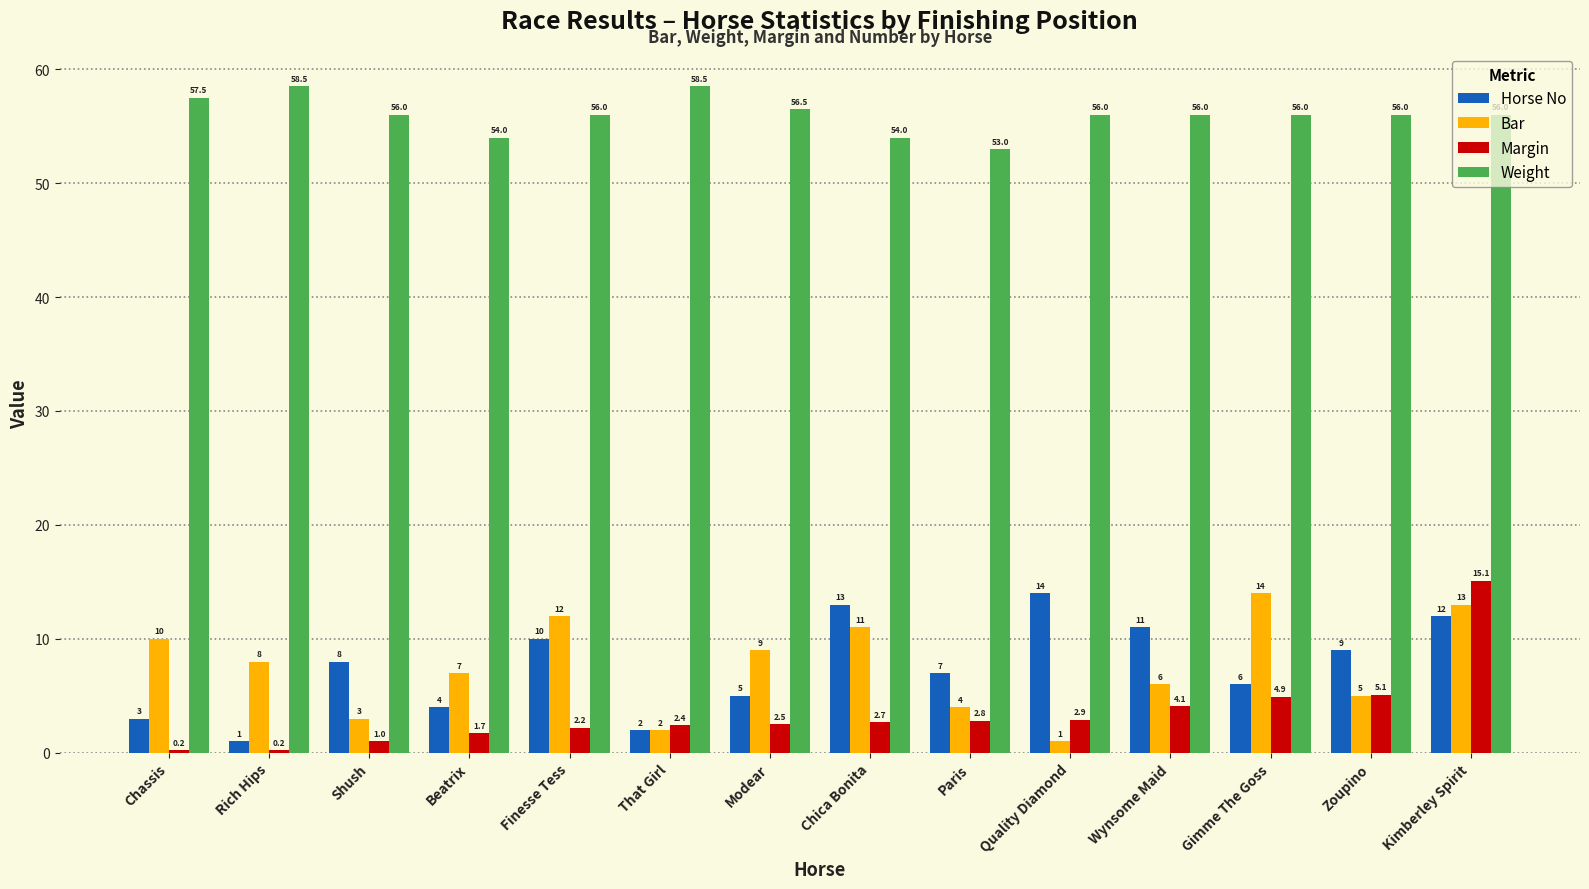

Reading right to left, transcribe all the data shown in this chart.

Horse No: 12.0	9.0	6.0	11.0	14.0	7.0	13.0	5.0	2.0	10.0	4.0	8.0	1.0	3.0
Bar: 13.0	5.0	14.0	6.0	1.0	4.0	11.0	9.0	2.0	12.0	7.0	3.0	8.0	10.0
Margin: 15.1	5.1	4.9	4.1	2.9	2.8	2.7	2.5	2.4	2.2	1.7	1.0	0.2	0.2
Weight: 56.0	56.0	56.0	56.0	56.0	53.0	54.0	56.5	58.5	56.0	54.0	56.0	58.5	57.5